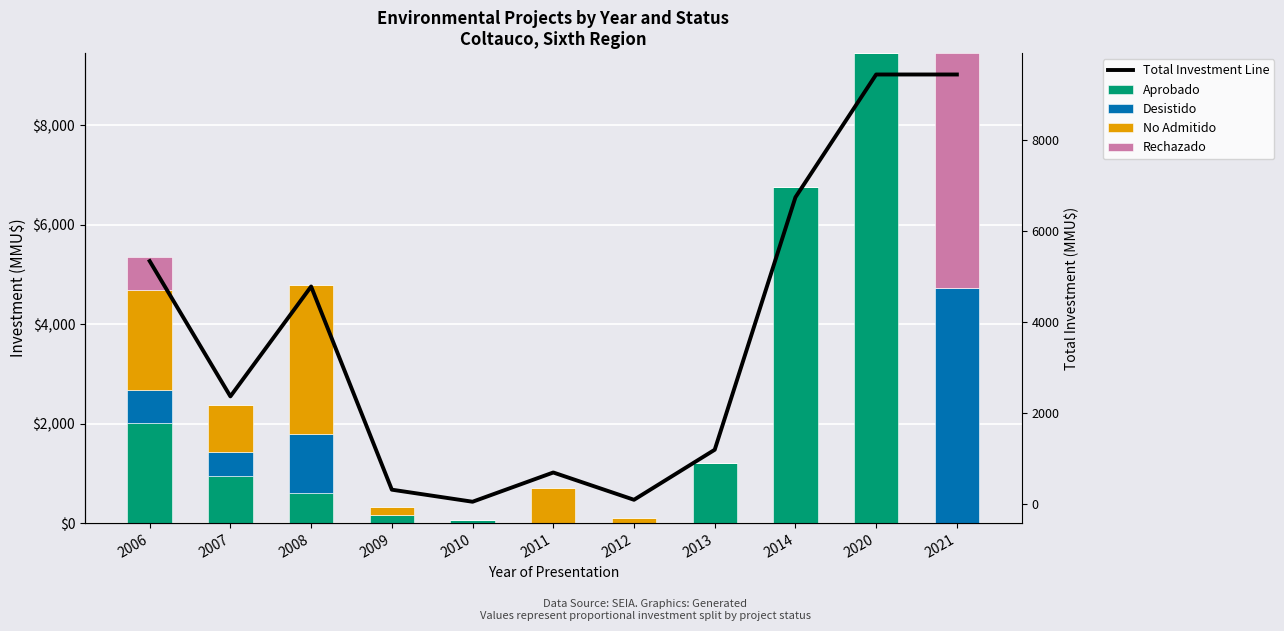

Reading left to right, extract all data points from this chart.

Aprobado: 2006=2005.5	2007=949.2	2008=598.6	2009=161.0	2010=57.0	2011=0.0	2012=0.0	2013=1200.0	2014=6750.0	2020=9450.0	2021=0.0
Desistido: 2006=668.5	2007=474.6	2008=1197.2	2009=0.0	2010=0.0	2011=0.0	2012=0.0	2013=0.0	2014=0.0	2020=0.0	2021=4725.0
No Admitido: 2006=2005.5	2007=949.2	2008=2993.1	2009=161.0	2010=0.0	2011=700.0	2012=100.0	2013=0.0	2014=0.0	2020=0.0	2021=0.0
Rechazado: 2006=668.5	2007=0.0	2008=0.0	2009=0.0	2010=0.0	2011=0.0	2012=0.0	2013=0.0	2014=0.0	2020=0.0	2021=4725.0
Total Investment Line: 2006=5348.0	2007=2373.0	2008=4789.0	2009=322.0	2010=57.0	2011=700.0	2012=100.0	2013=1200.0	2014=6750.0	2020=9450.0	2021=9450.0